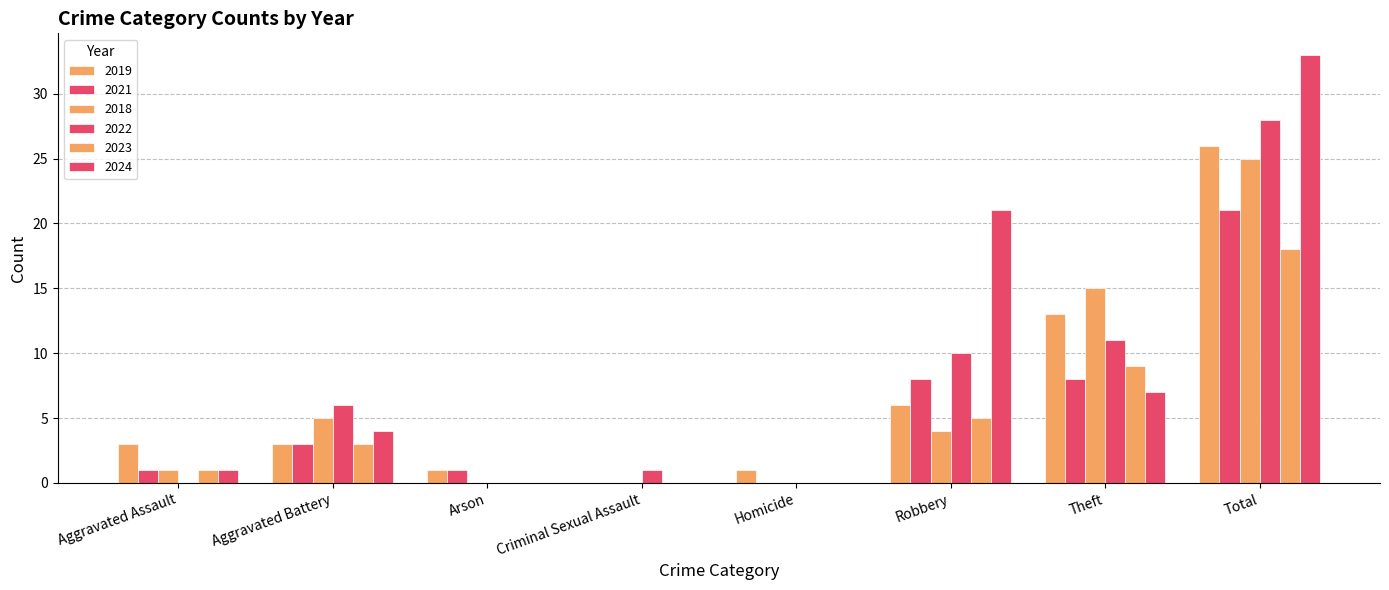

Which series has the largest total across all categories?

2024